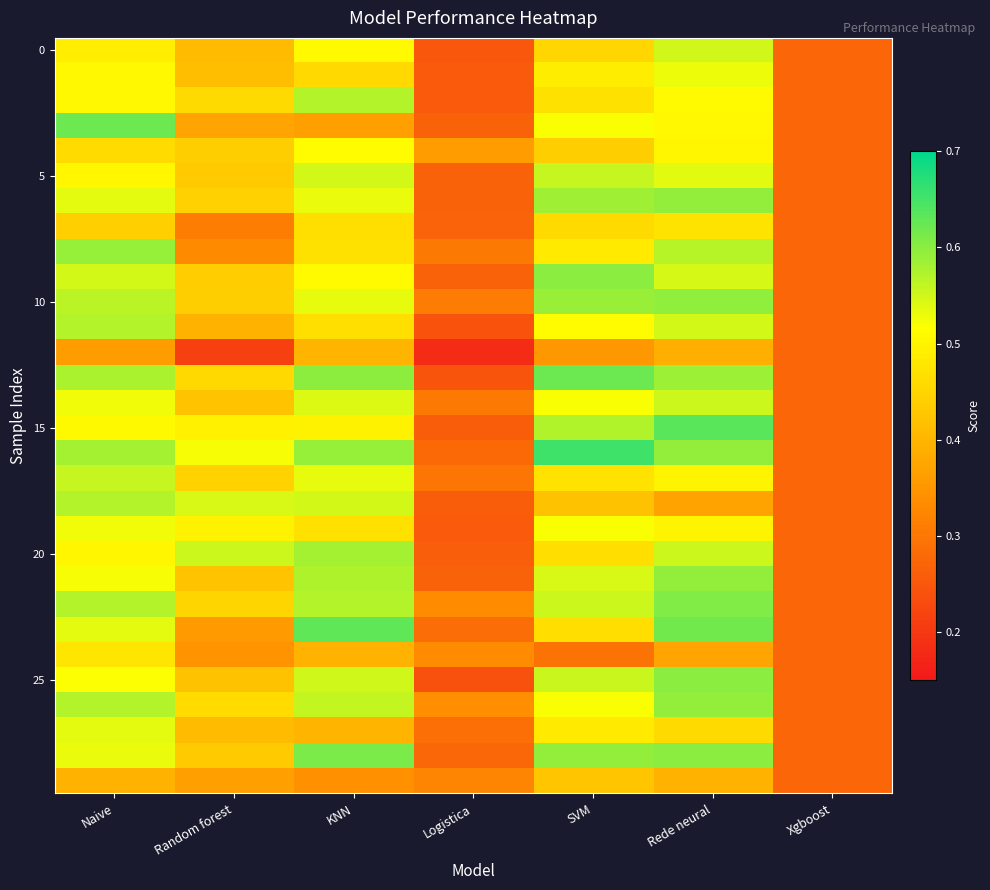

Between KNN and Rede neural, which is larger?

Rede neural